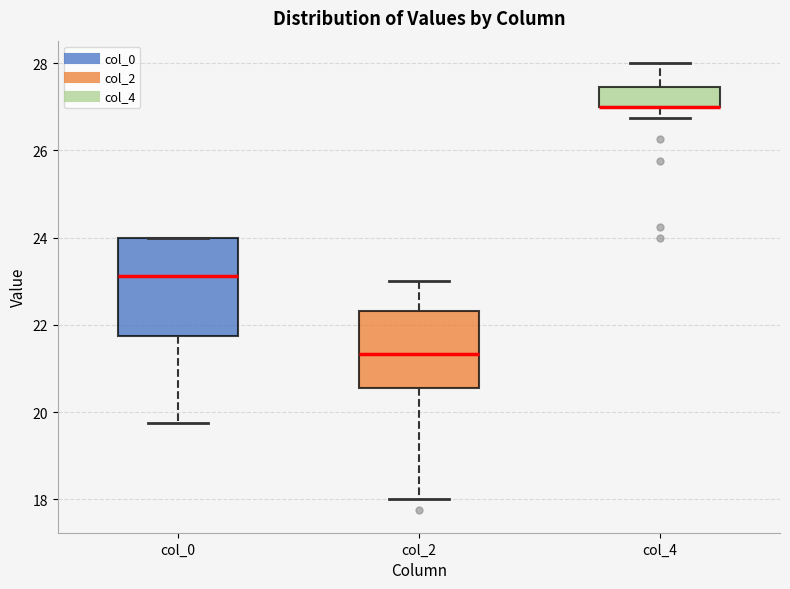

Reading left to right, transcribe this box plot: for each box, give where its median line is, the range the box spans, and where its two whiskers end, as read against the y-axis. The values are not printed on the chart, so give them approximately, as read against the axis.

col_0: median 23.2, box 21.8 to 24.0, whiskers 19.8 to 24.0
col_2: median 21.4, box 20.6 to 22.4, whiskers 18.0 to 23.0
col_4: median 27.0 (drawn on the box's lower edge), box 27.0 to 27.4, whiskers 26.8 to 28.0